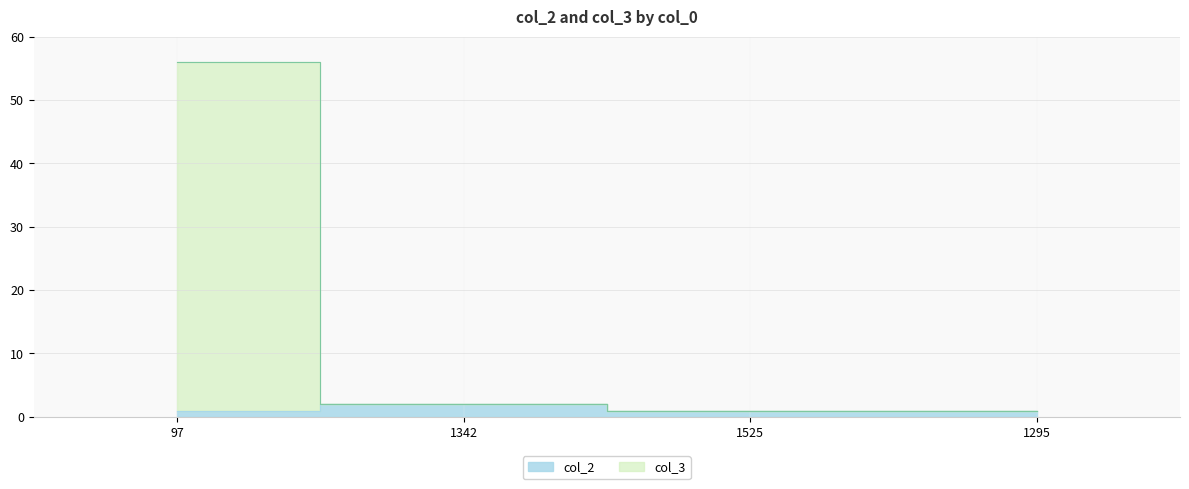

Count the number of categories in the chart.

4